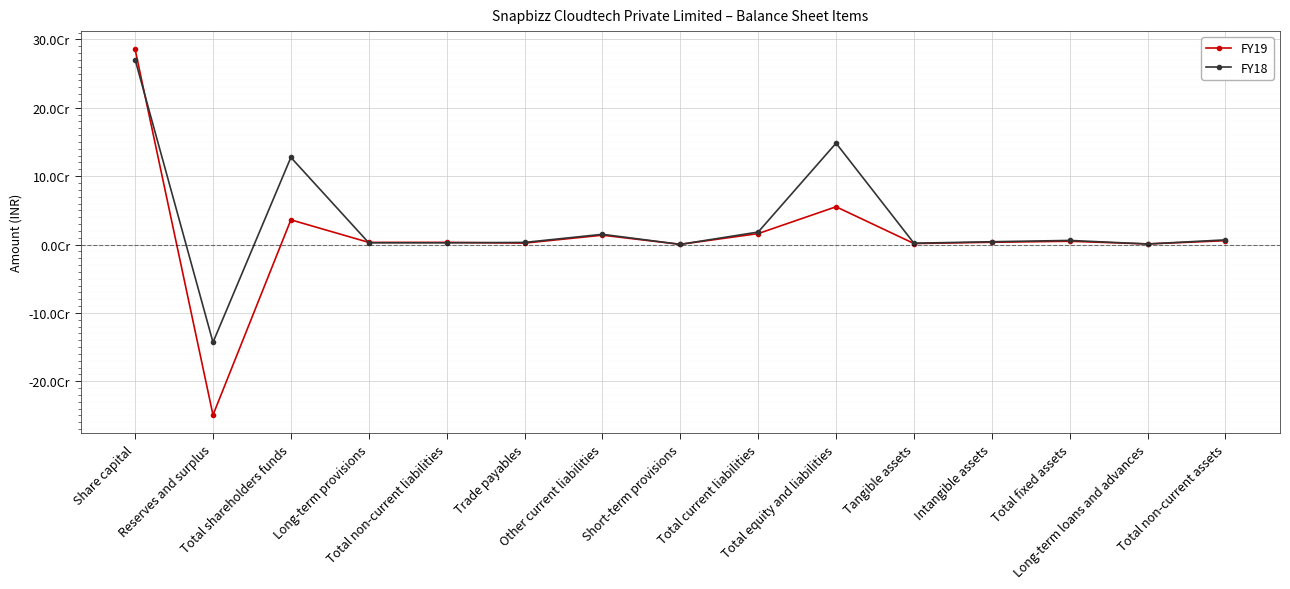

List the series in order of their peak value, lowest first.

FY18, FY19